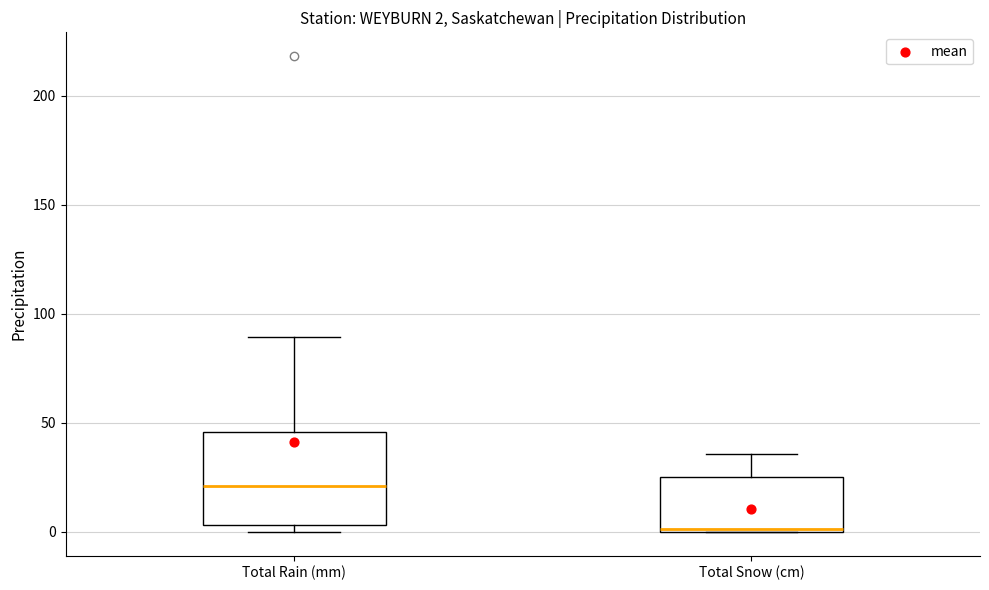

Which box is the tallest, from its lower edge to its upper edge?

Total Rain (mm)